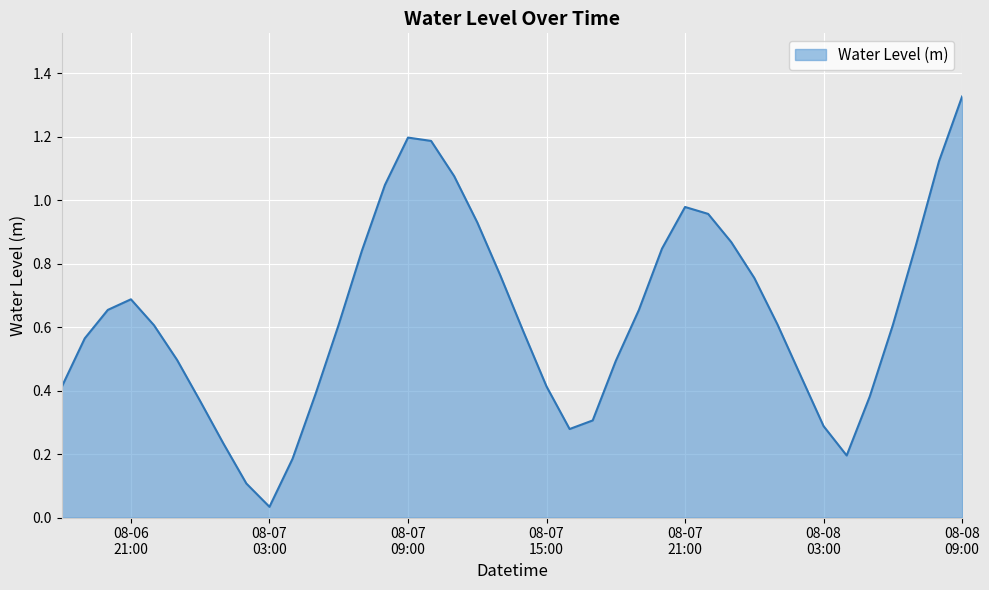

What is the value of the 24th point from the left?

0.3